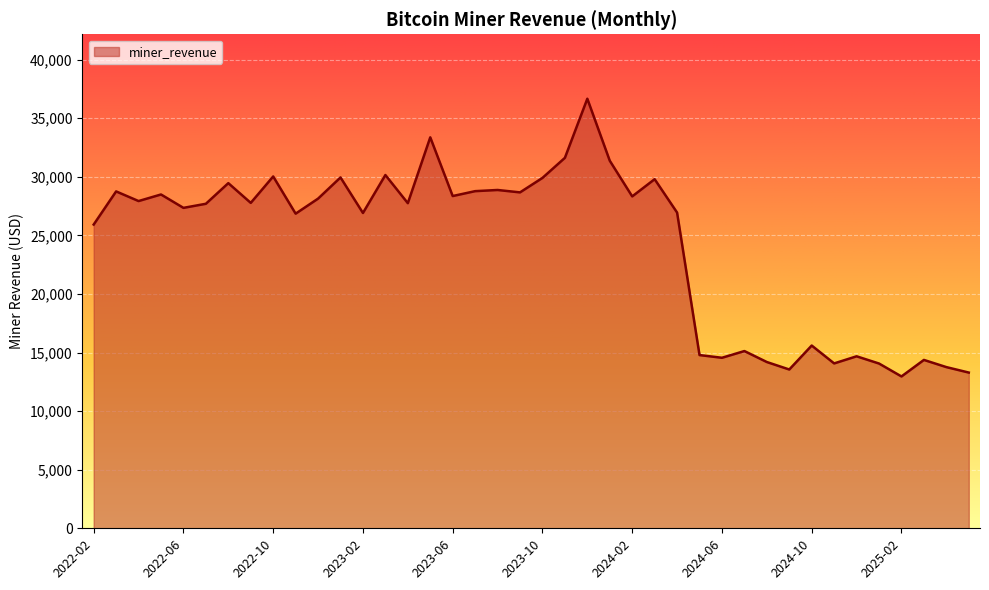

What is the average value?

24266.6